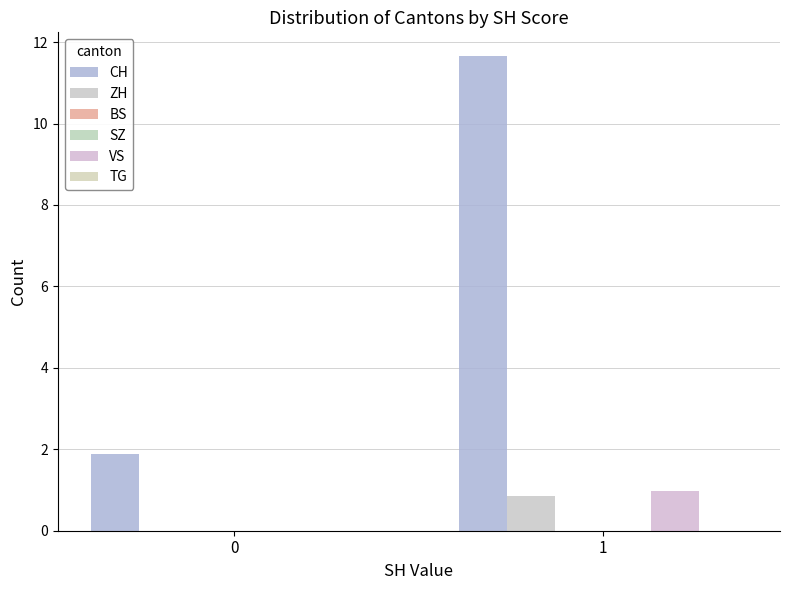

At how many categories does at least one series exceed 3?

1